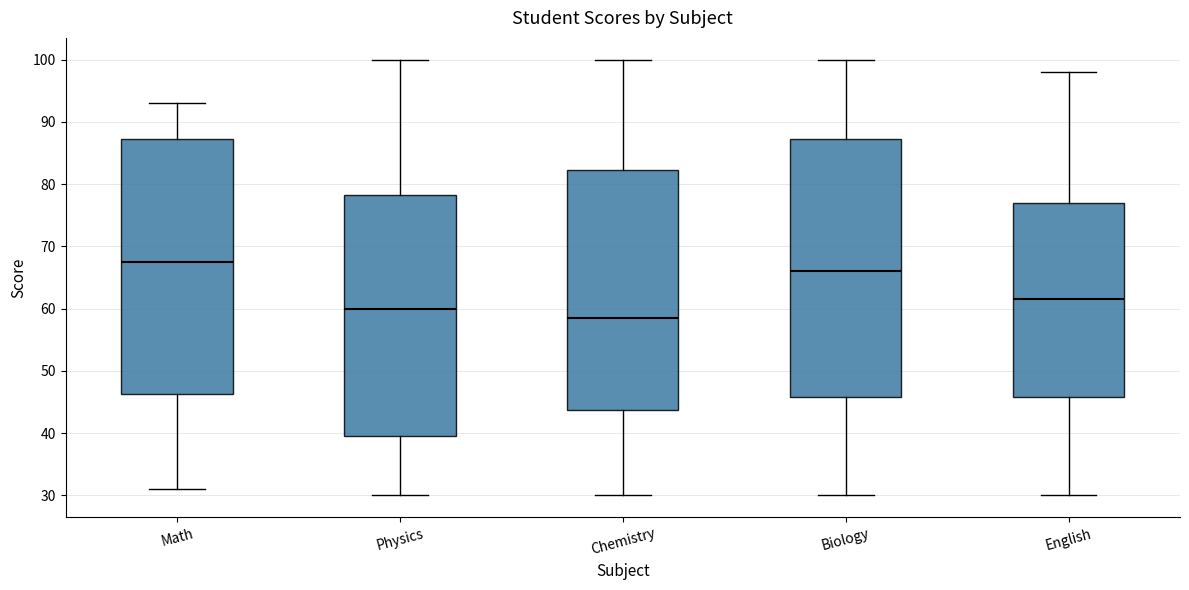

Where does the upper whisker of the box for Chemistry end on the y-axis? The values are not printed on the chart, so give them approximately, as read against the axis.

100